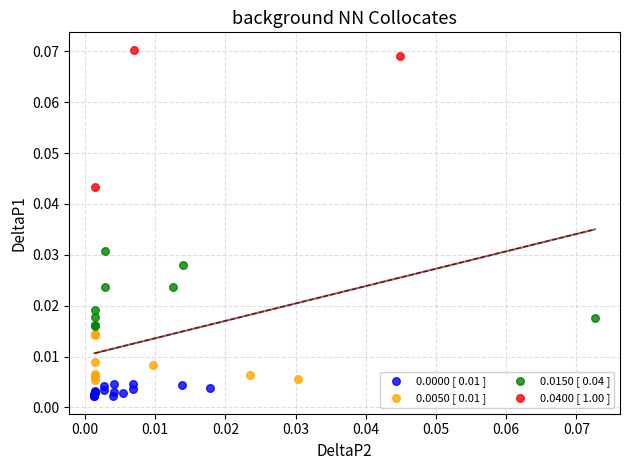

Which series reaches the minimum Y coordinate?

0.0000 [ 0.01 ]